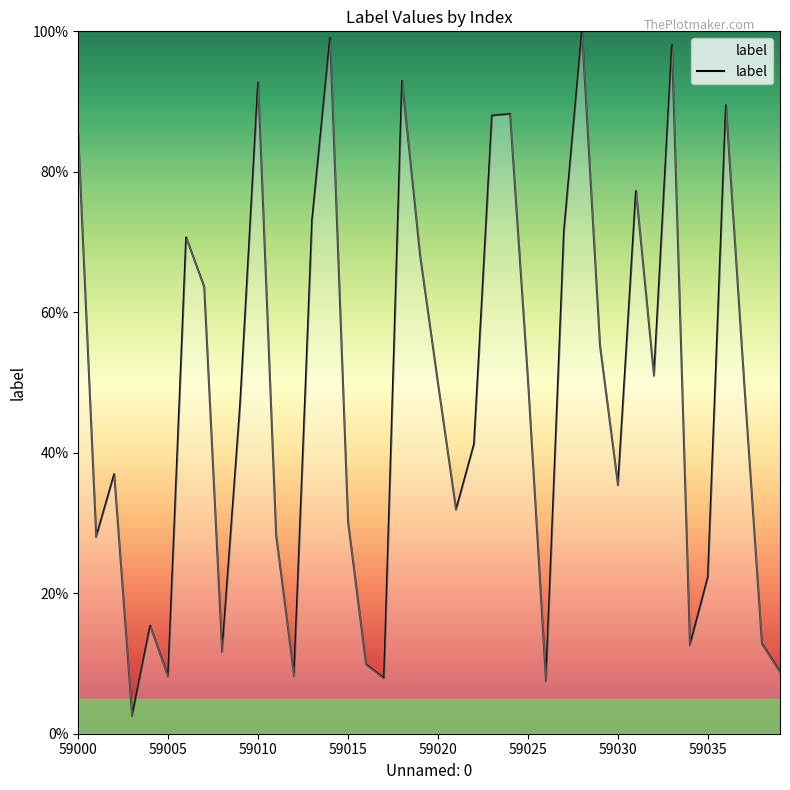

What is the difference between the maximum and minimum values?

97.5